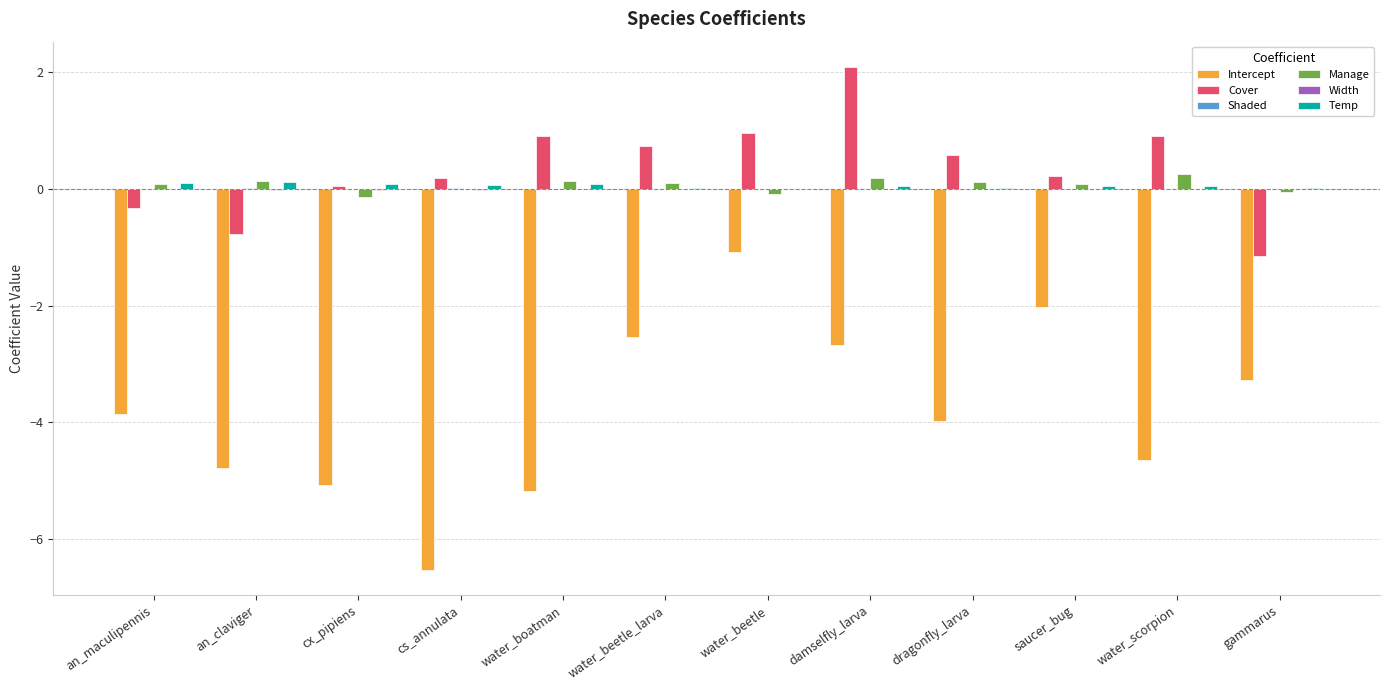

Which label corresponds to the largest value in the chart?

damselfly_larva